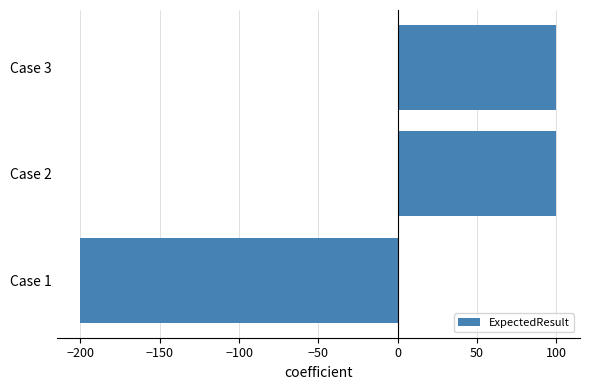

What is the maximum value shown in the chart?

100